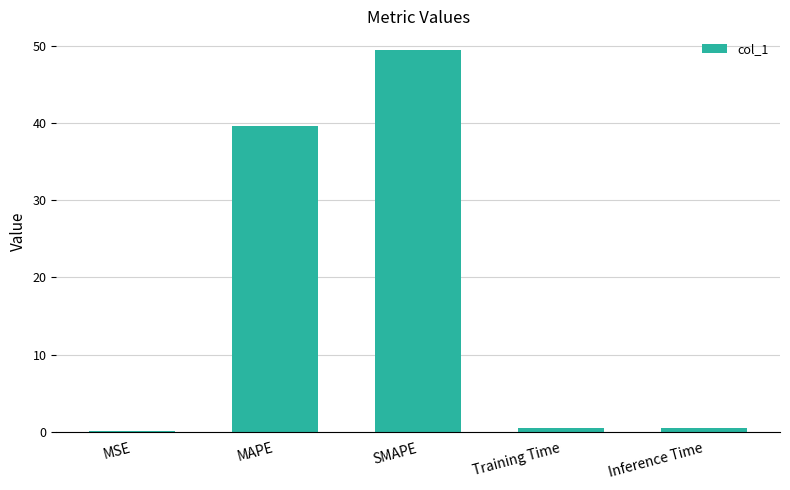

What value does the data have at SMAPE?

49.5